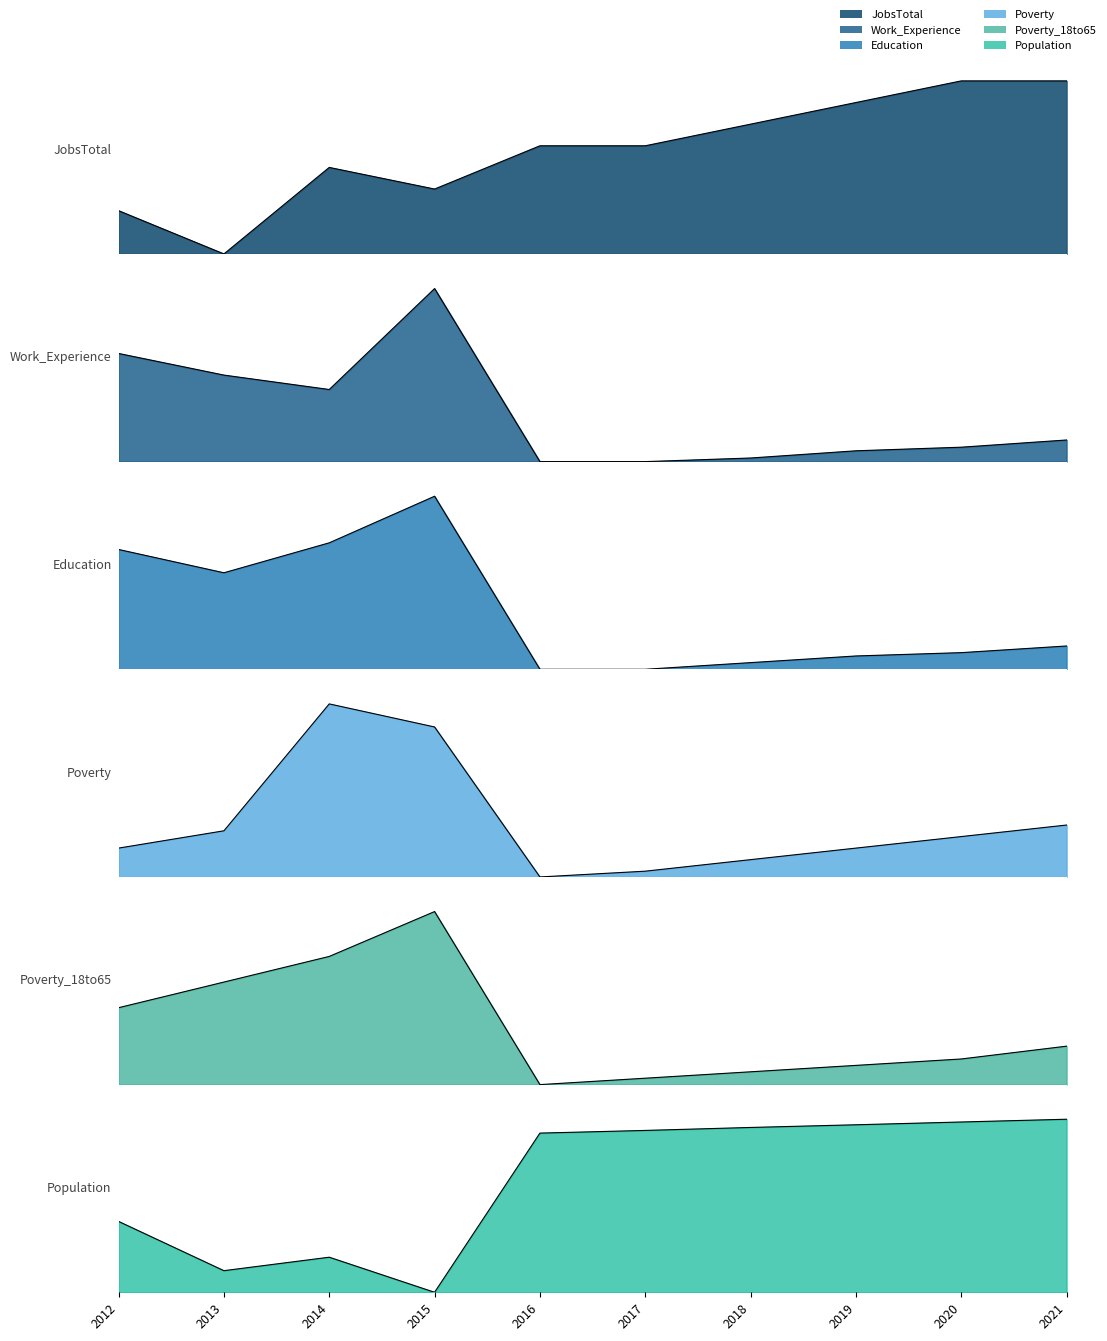

Which category has the lowest value in the Poverty series?

2016